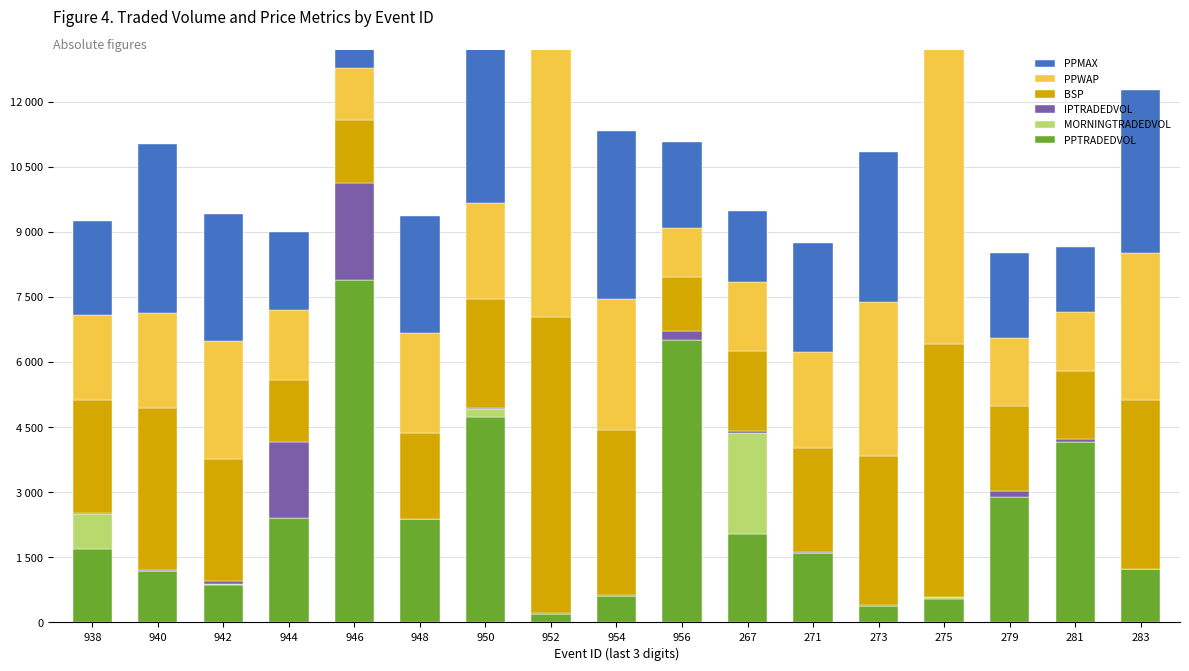

True or false: PPMAX has a value of 6.6 at 956.

True